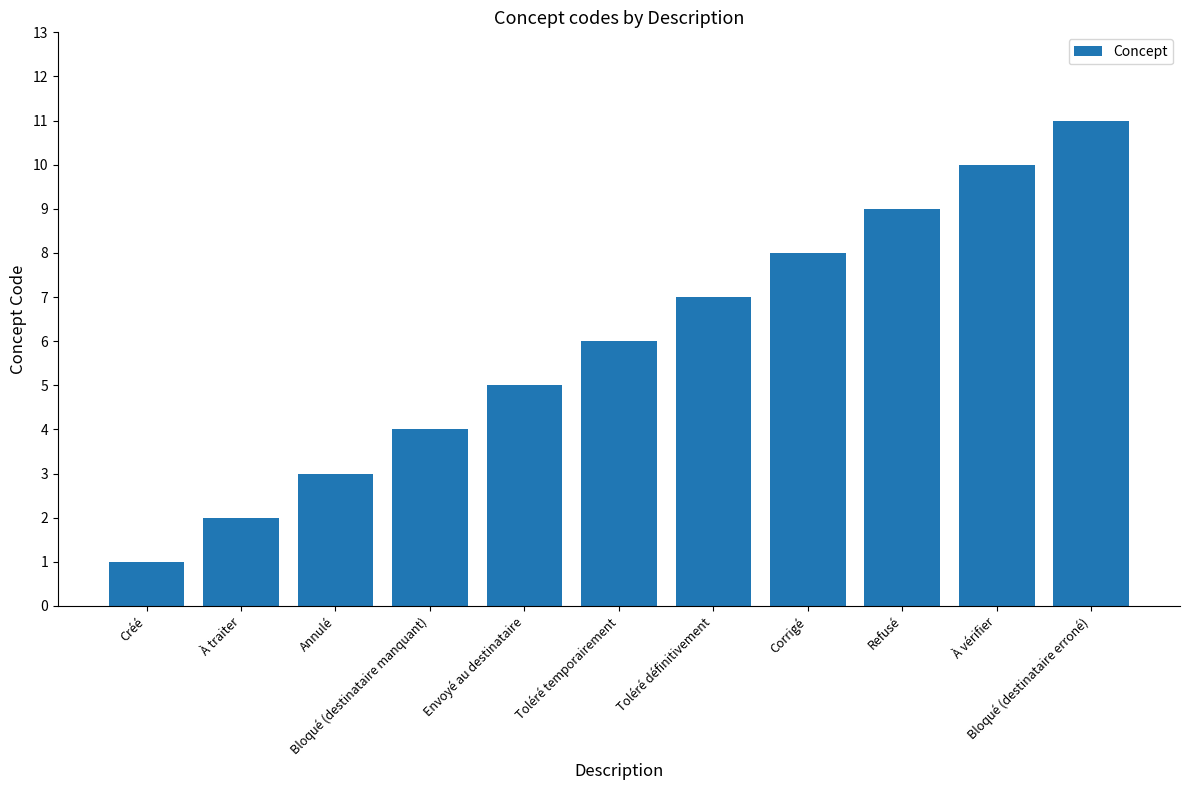

How many bars are there in total?

11